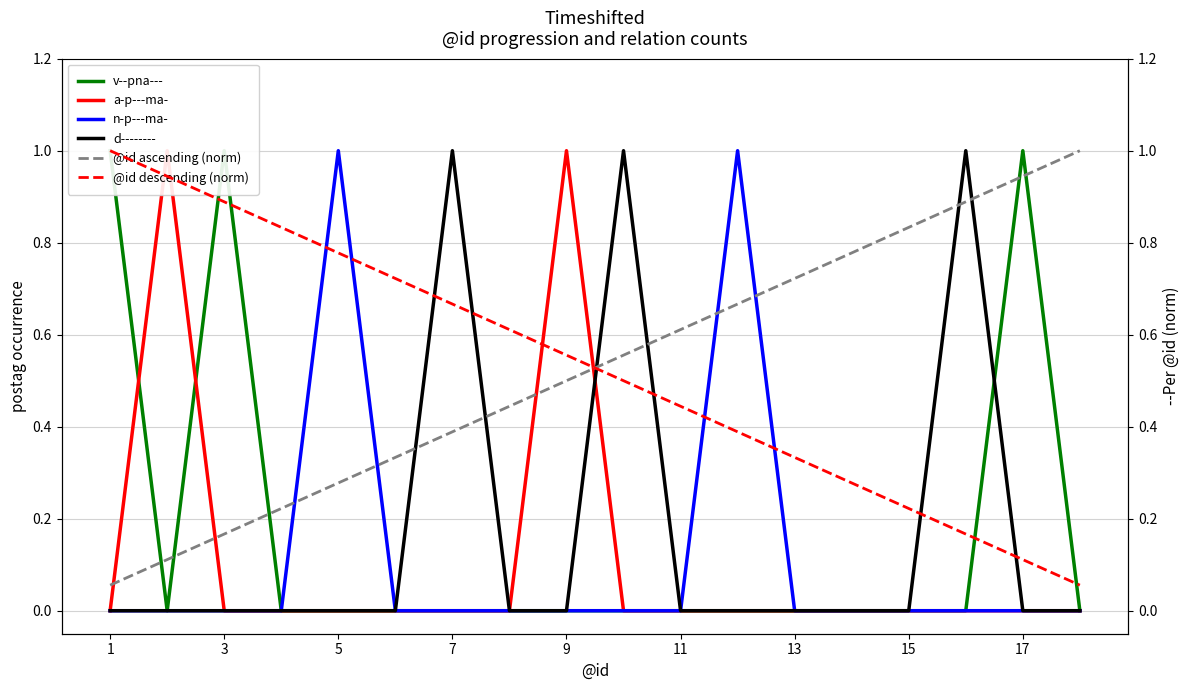

In a-p---ma-, how many points are higher than both neighbors (excluding endpoints)?

2